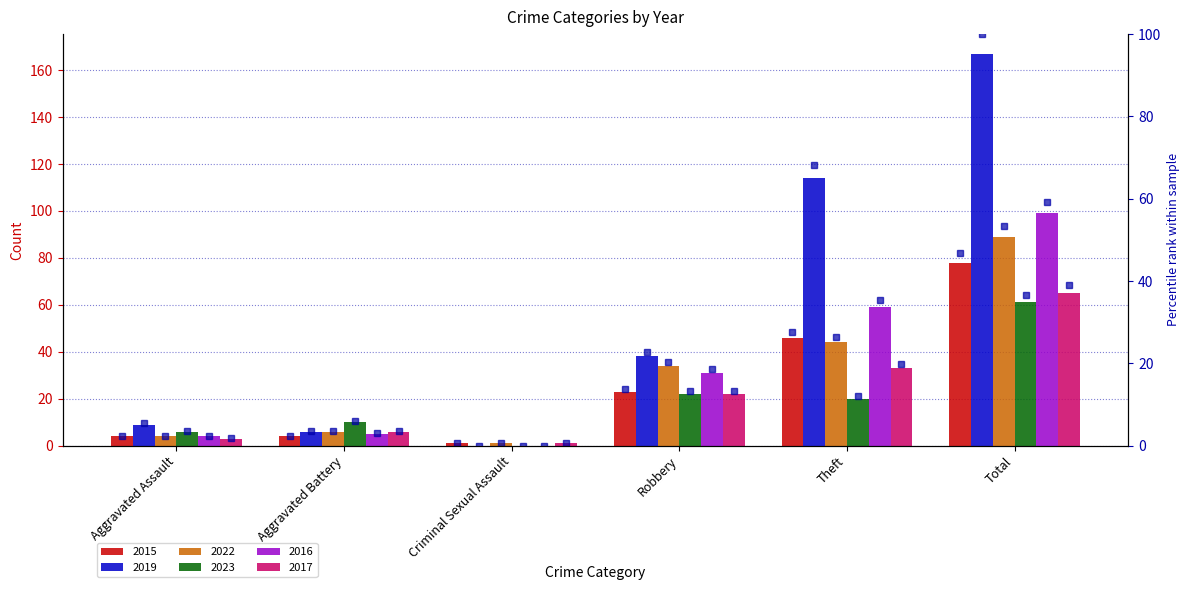

Which has a higher value, Aggravated Assault or Theft?

Theft